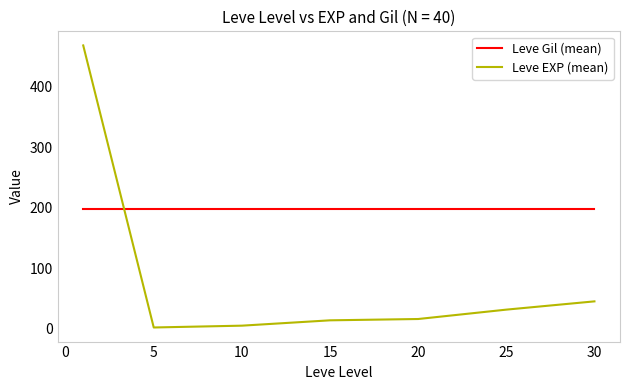

True or false: Leve EXP (mean) and Leve Gil (mean) intersect in this chart.

True